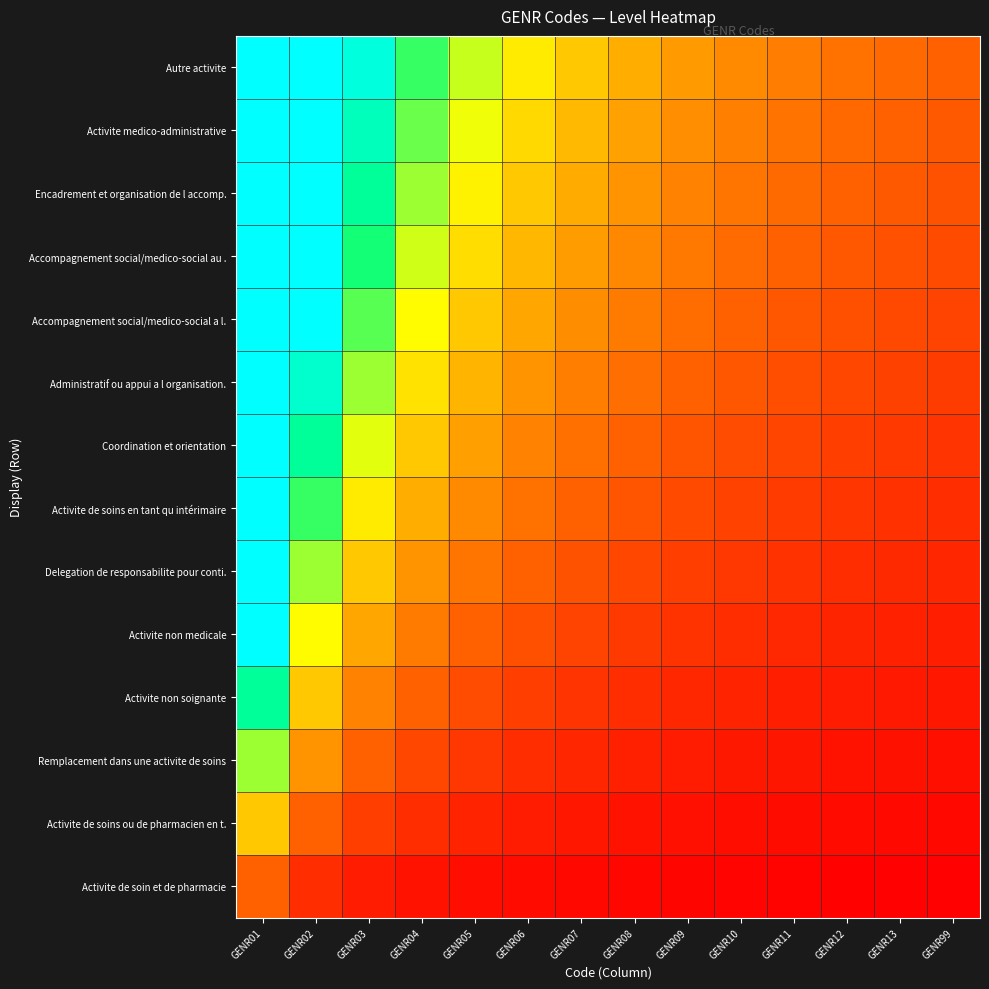

Between GENR01 and GENR06, which is larger?

GENR01